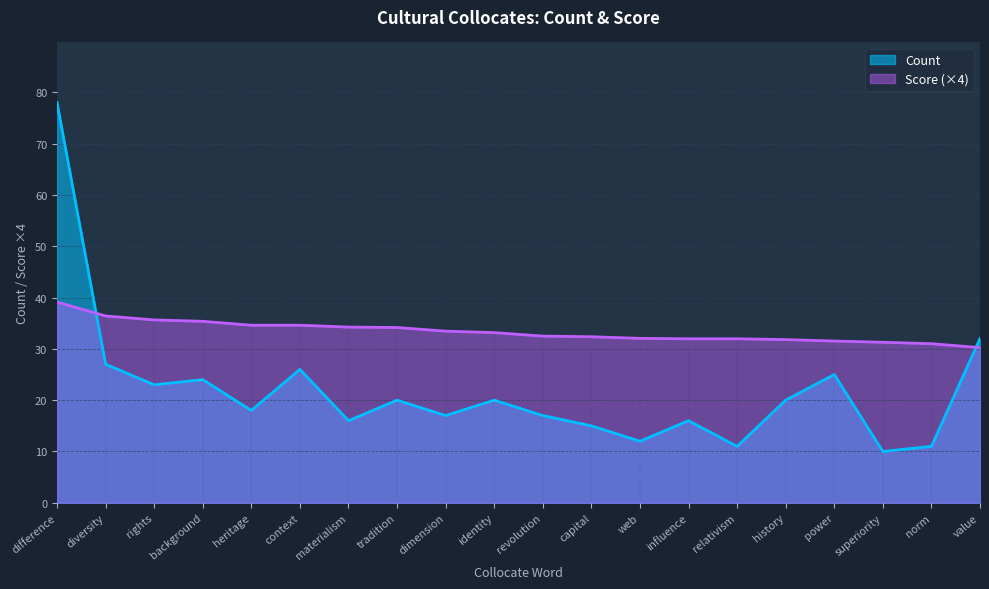

What is the difference between the second highest and minimum values in the Score series?

6.2